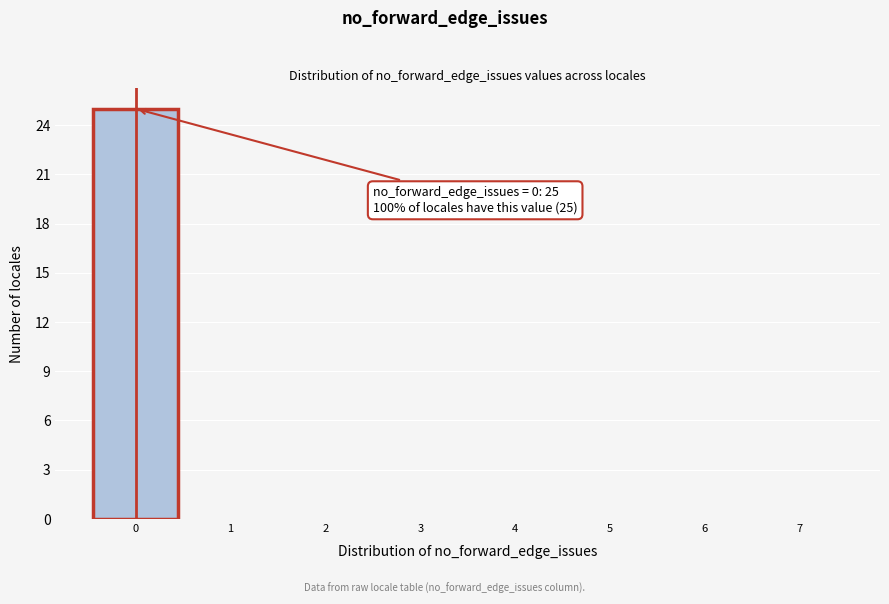

Over which range of the x-axis is the bar tallest?

-0.5 to 0.5